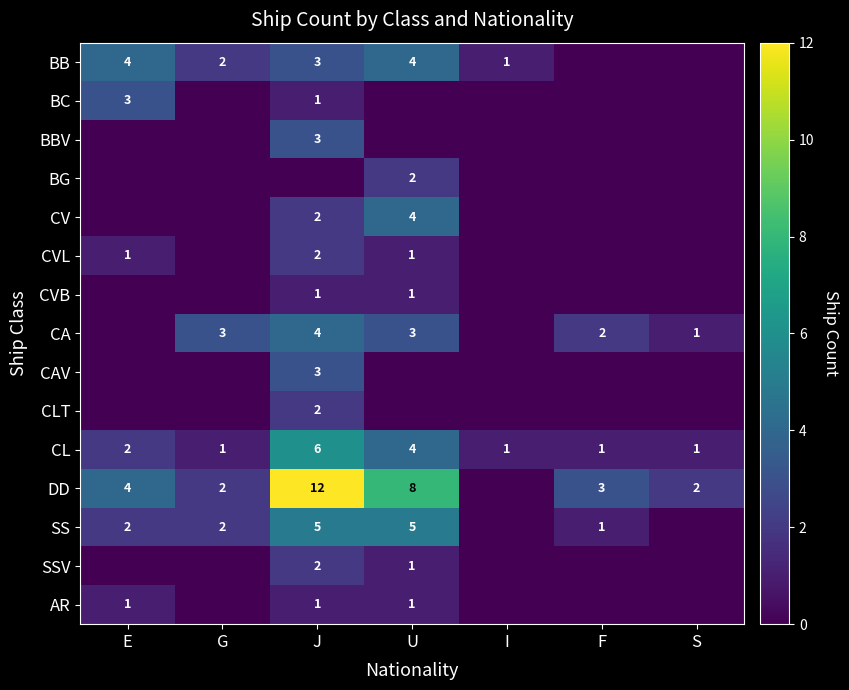

Where is CL nearest to the value 3?

E